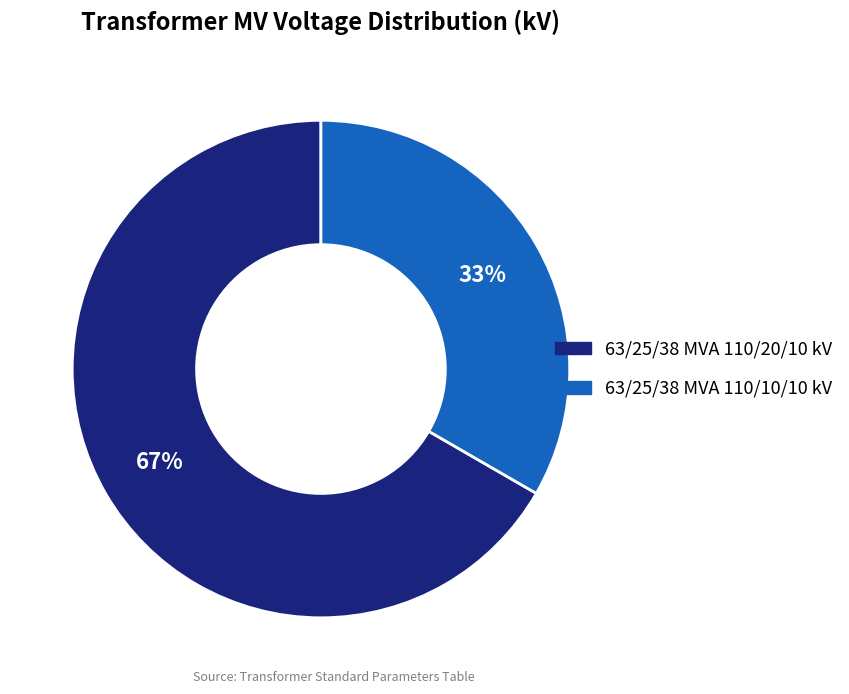

Rank the categories by value from lowest to highest.

63/25/38 MVA 110/10/10 kV, 63/25/38 MVA 110/20/10 kV